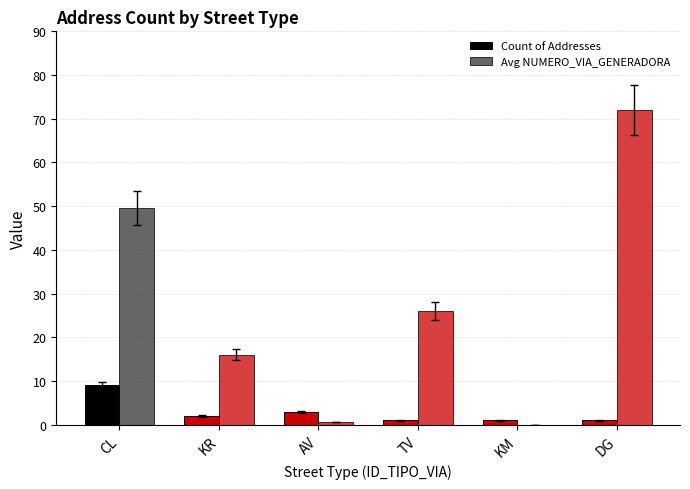

Rank the series by their average value, from highest to lowest.

Avg NUMERO_VIA_GENERADORA, Count of Addresses